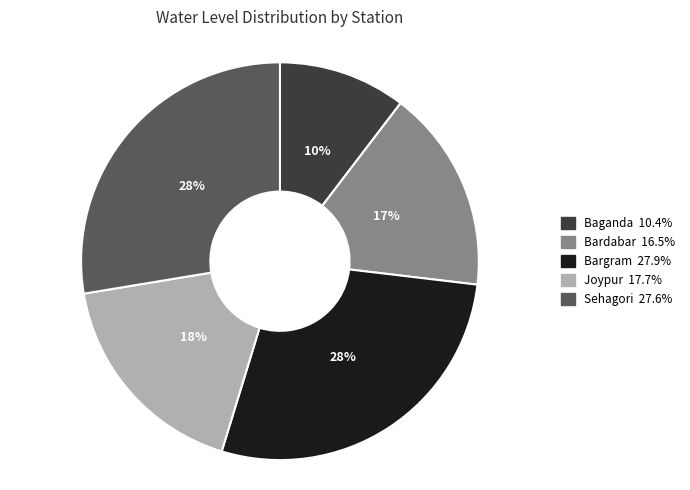

How many segments does this pie chart have?

5